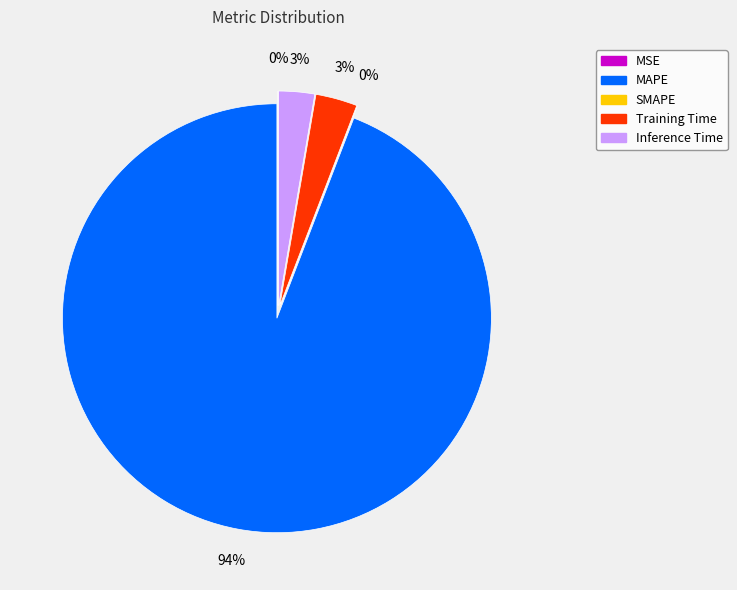

How many slices are in this pie chart?

5